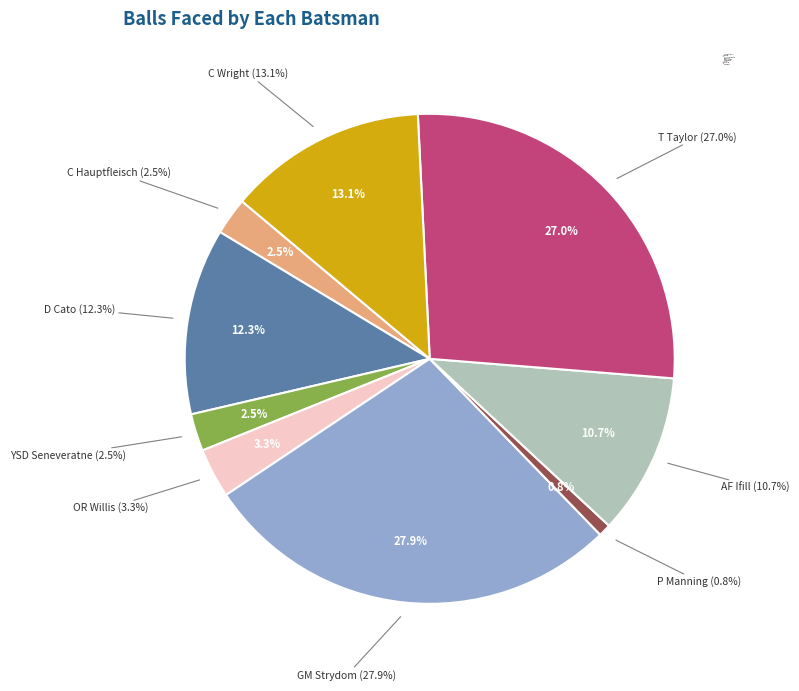

To the nearest percent, what is the difference between the T Taylor and GM Strydom slice percentages?

1%